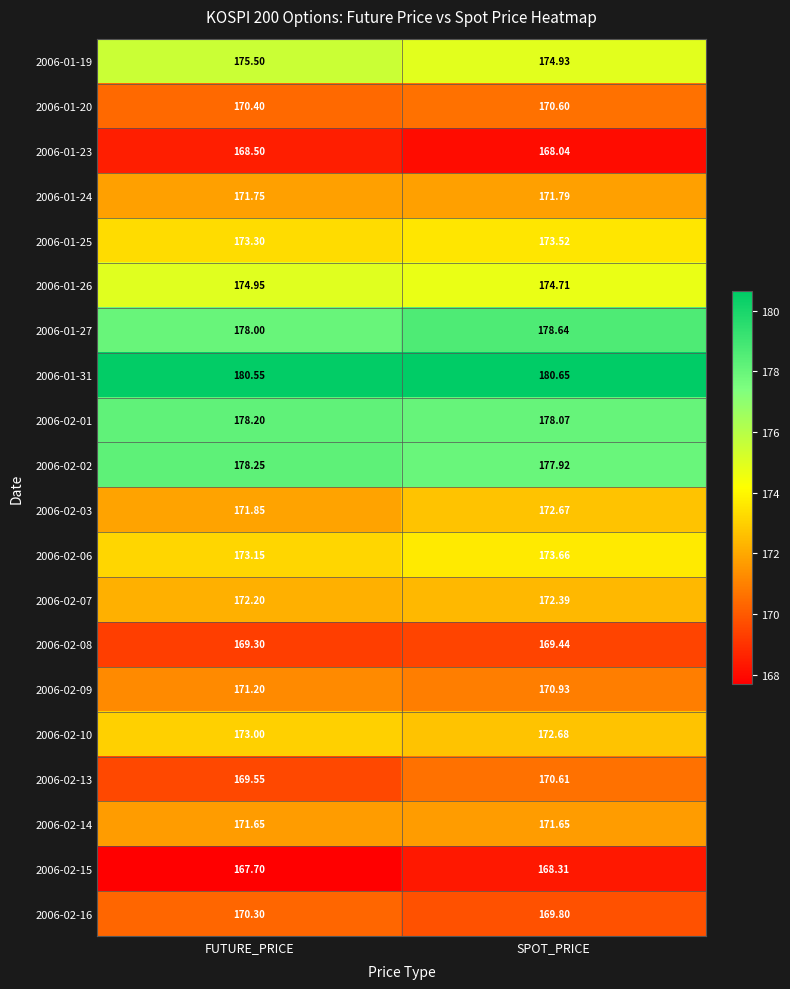

Rank the categories by 2006-02-16 value from highest to lowest.

FUTURE_PRICE, SPOT_PRICE